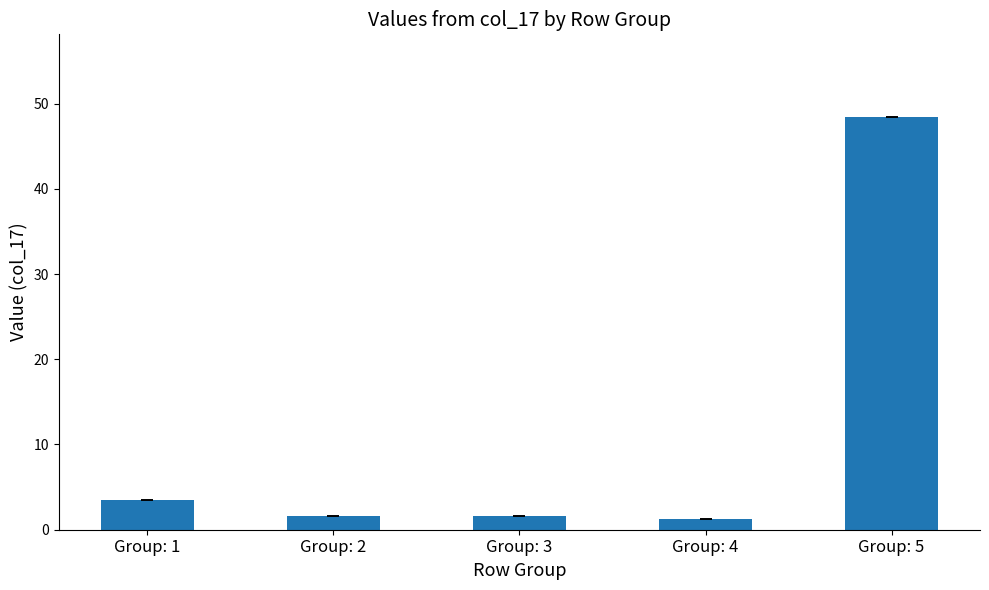

True or false: the data shows 1.6 at Group: 2.

True